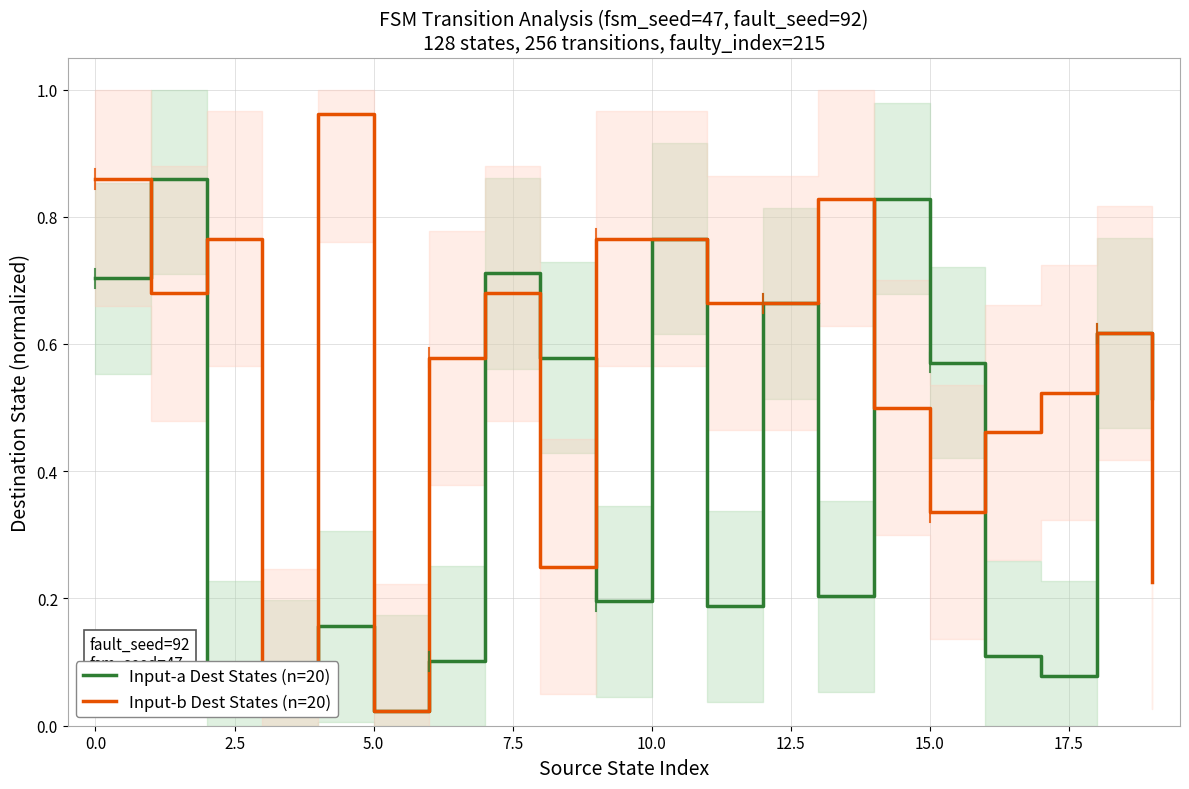

Reading left to right, extract all data points from this chart.

Input-a Dest States (n=20): 0.7	0.9	0.1	0.0	0.2	0.0	0.1	0.7	0.6	0.2	0.8	0.2	0.7	0.2	0.8	0.6	0.1	0.1	0.6	0.5
Input-b Dest States (n=20): 0.9	0.7	0.8	0.0	1.0	0.0	0.6	0.7	0.2	0.8	0.8	0.7	0.7	0.8	0.5	0.3	0.5	0.5	0.6	0.2